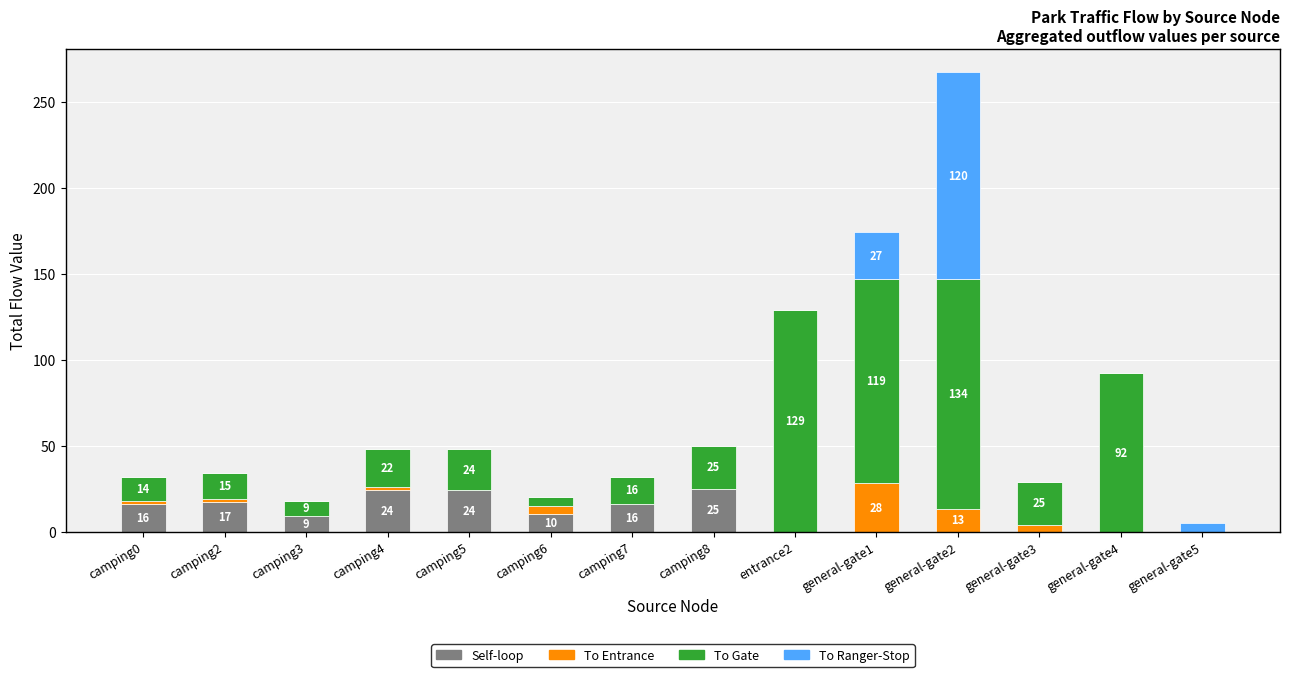

What is the maximum value for Self-loop?

25